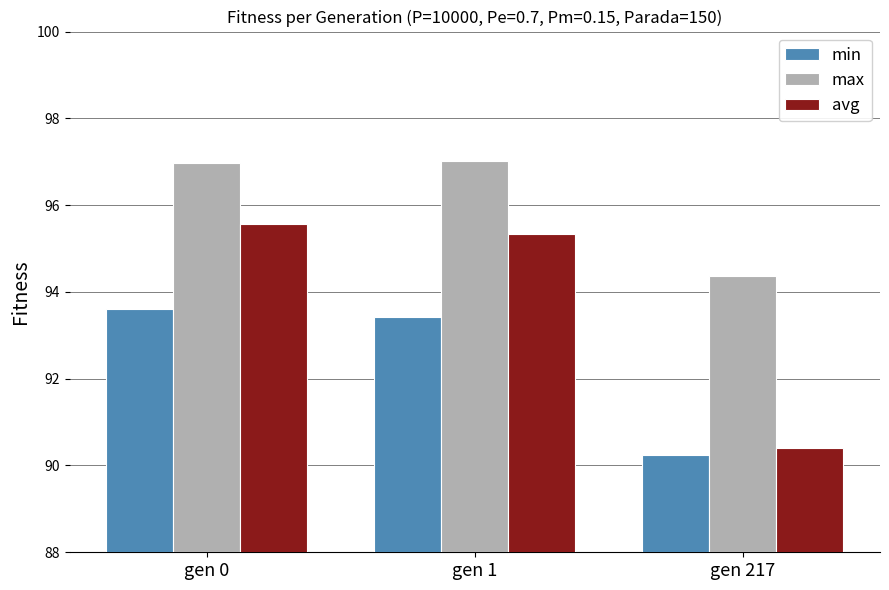

Is it true that avg equals 164.9 at gen 0?

False